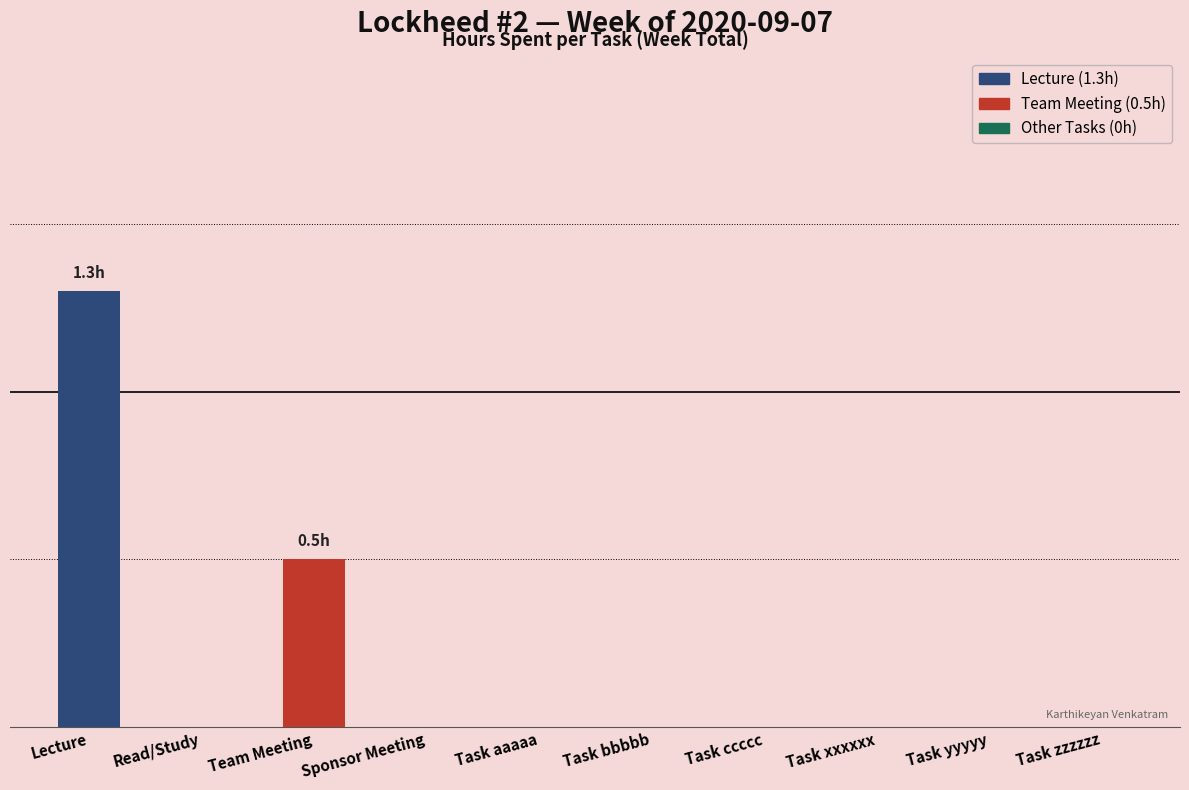

Reading left to right, list all the values displayed in this chart.

1.3	0.0	0.5	0.0	0.0	0.0	0.0	0.0	0.0	0.0